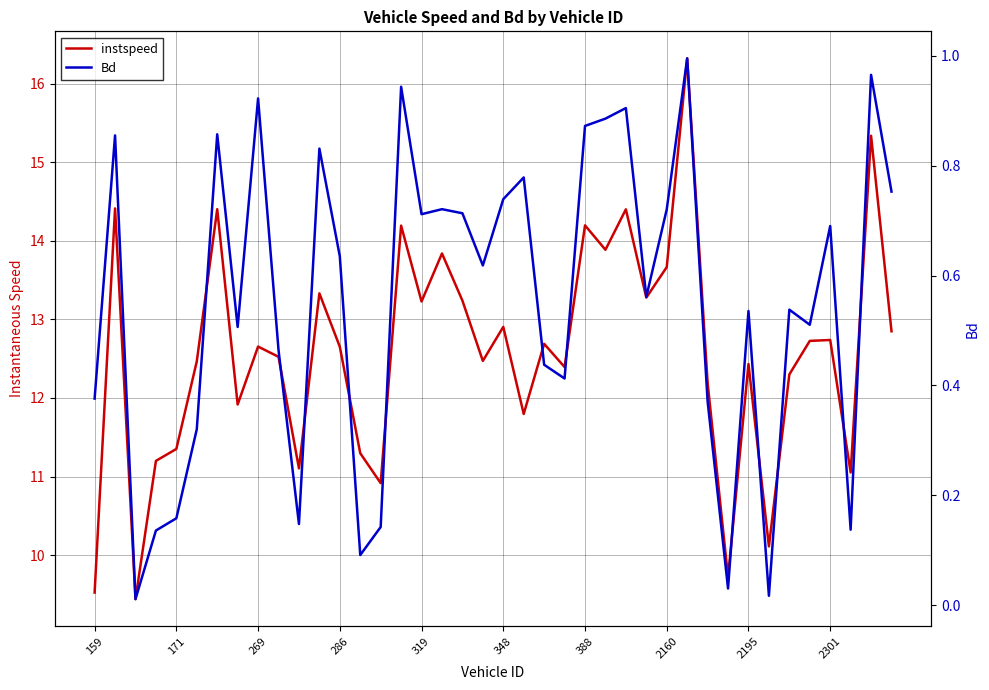

Rank the series by their average value, from highest to lowest.

instspeed, Bd